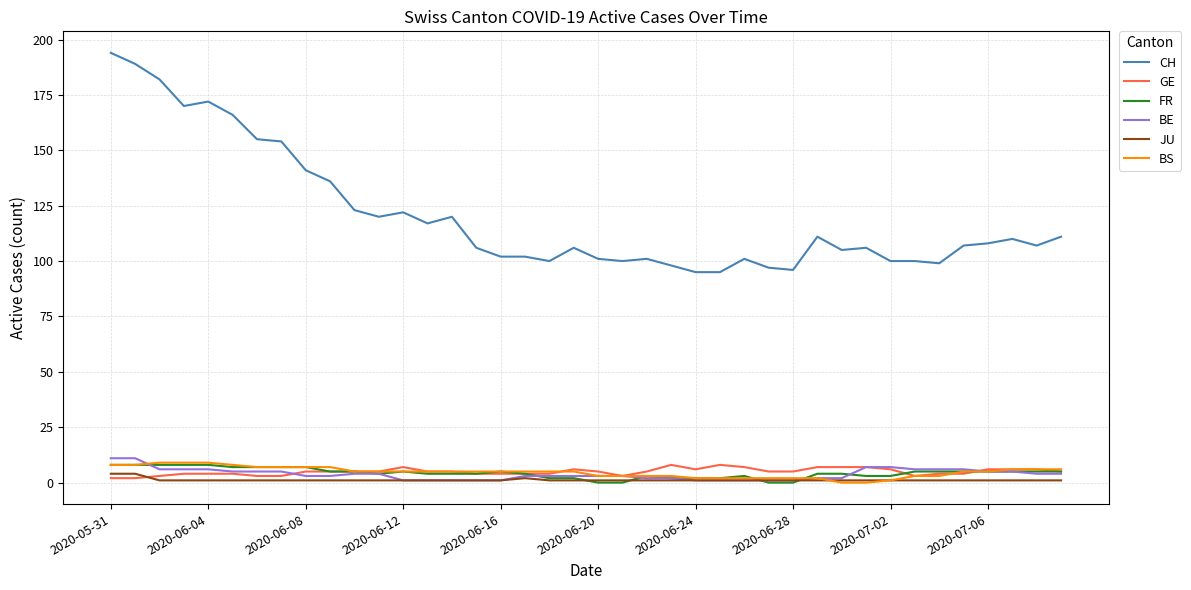

What is the maximum value shown in the chart?

194